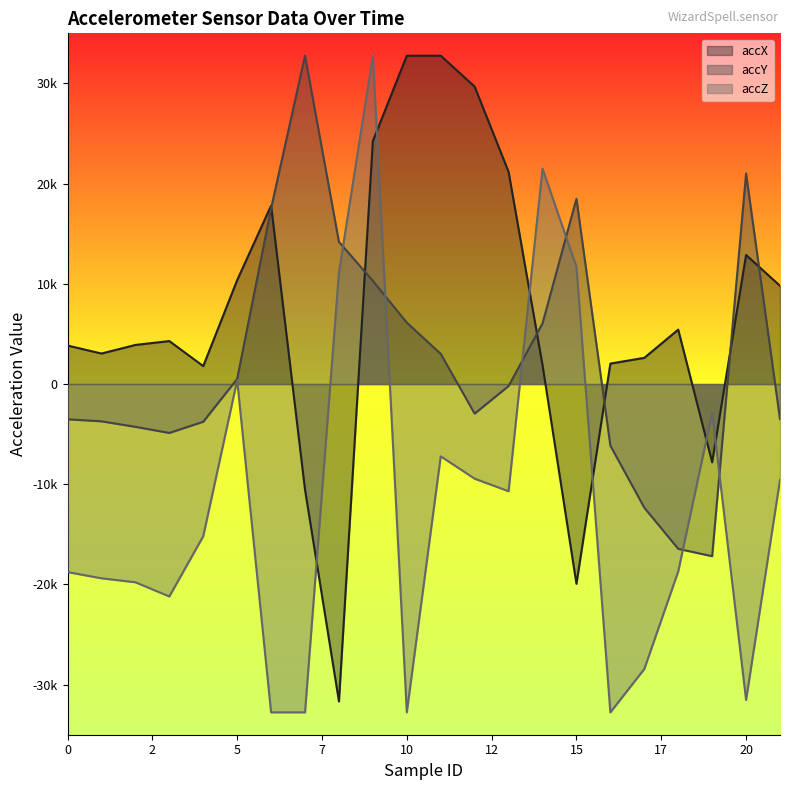

Which series has the largest total across all categories?

accX